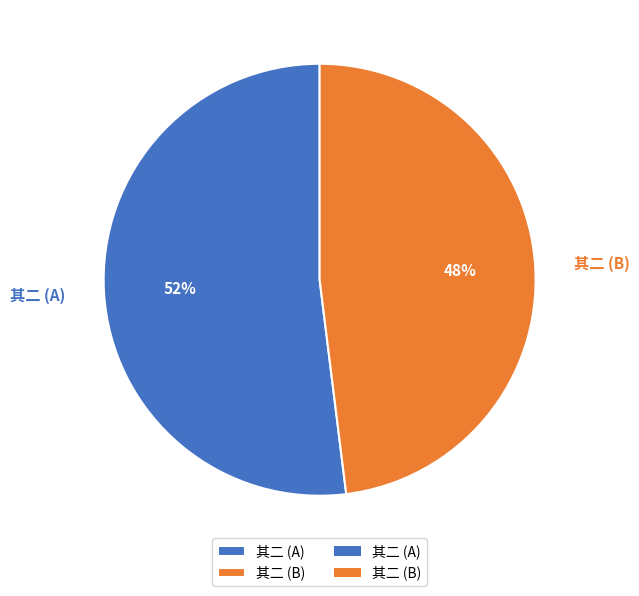

Count the number of slices in the pie.

2